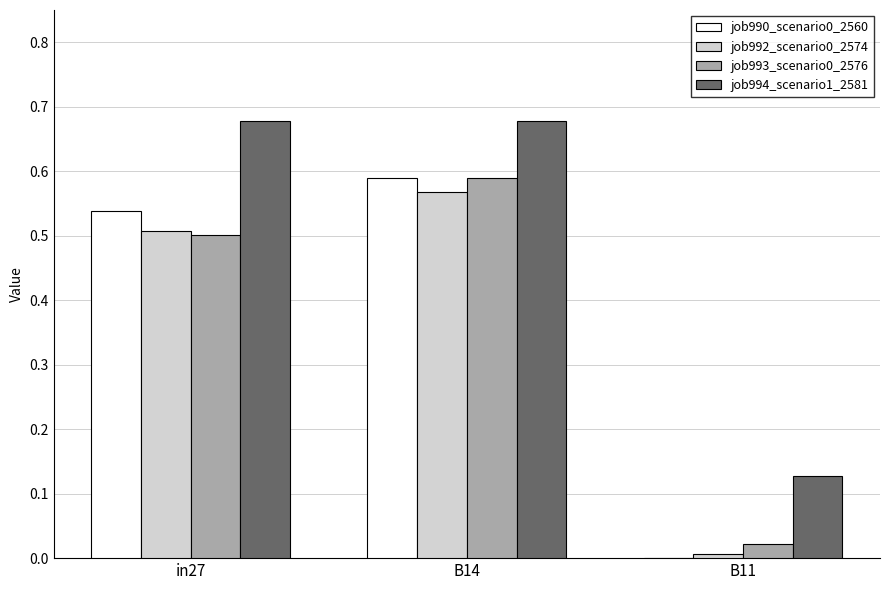

Is the value of job992_scenario0_2574 at B14 greater than the value of job994_scenario1_2581 at in27?

No